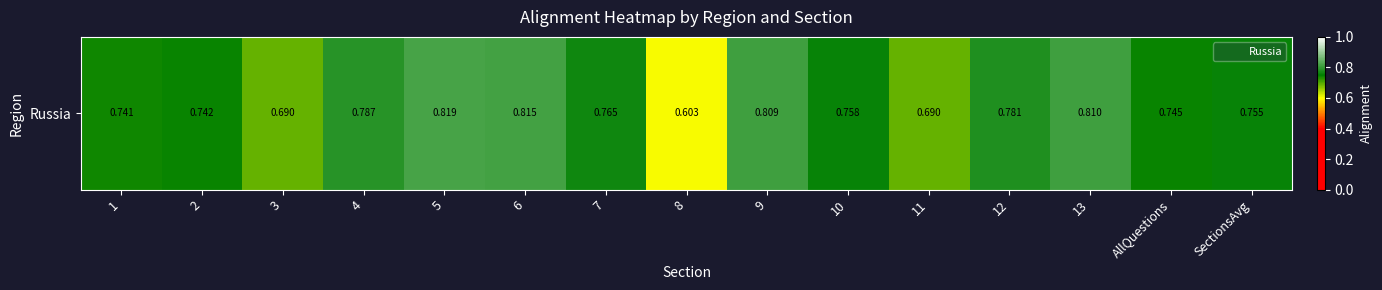

Reading right to left, extract all data points from this chart.

SectionsAvg=0.8	AllQuestions=0.7	13=0.8	12=0.8	11=0.7	10=0.8	9=0.8	8=0.6	7=0.8	6=0.8	5=0.8	4=0.8	3=0.7	2=0.7	1=0.7